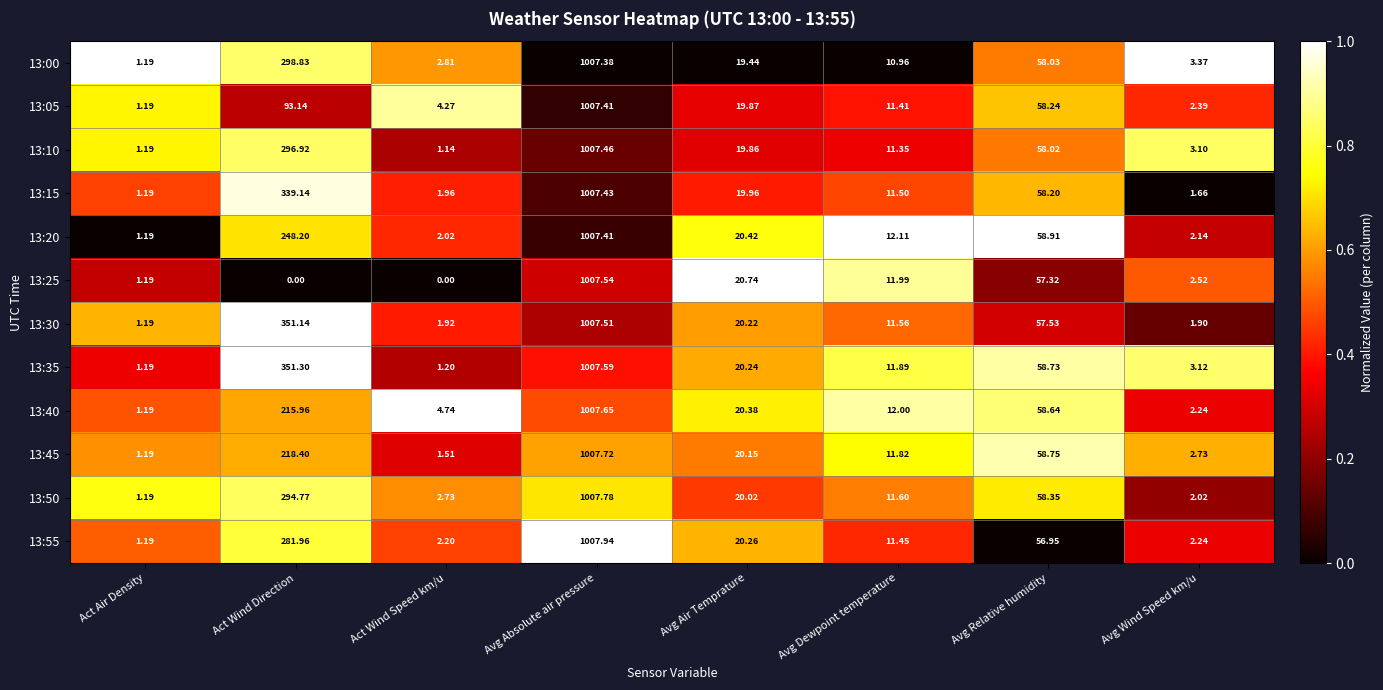

What is the total value across all series at Act Air Density?

14.3